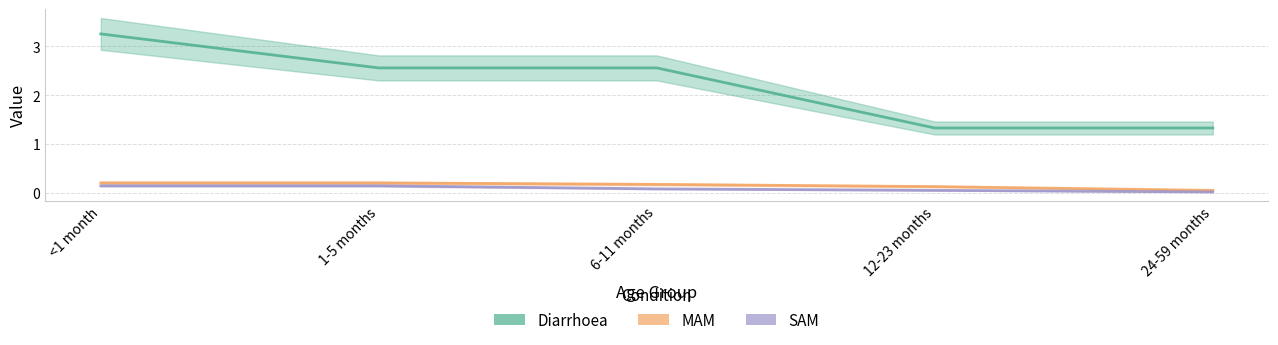

List the labels in order of SAM value, smallest first.

24-59 months, 12-23 months, 6-11 months, <1 month, 1-5 months